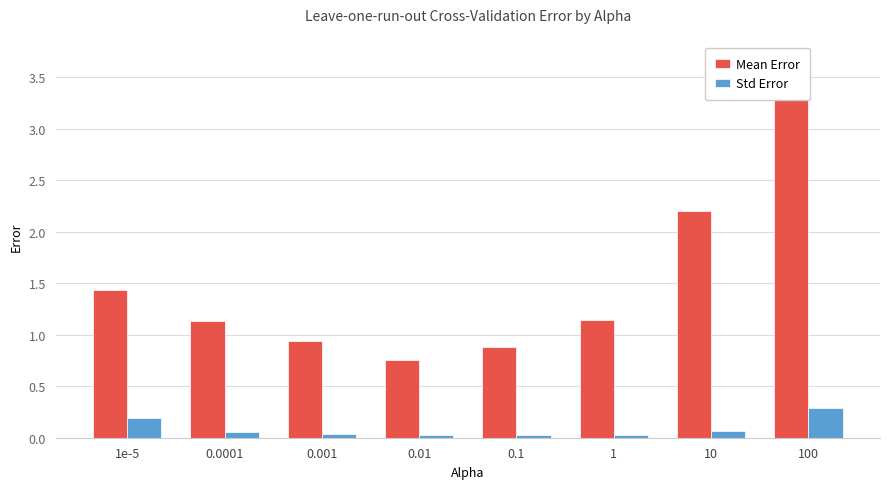

At which label does Mean Error reach its minimum?

0.01